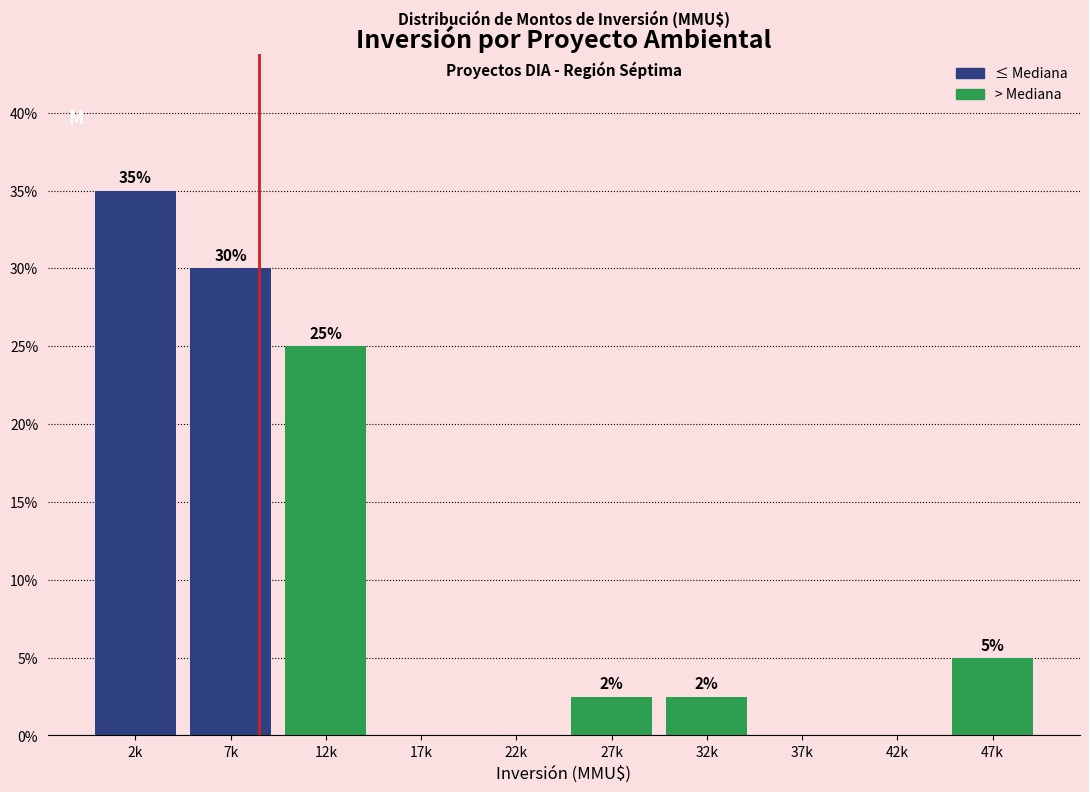

Where is the data nearest to the value 17?

12k